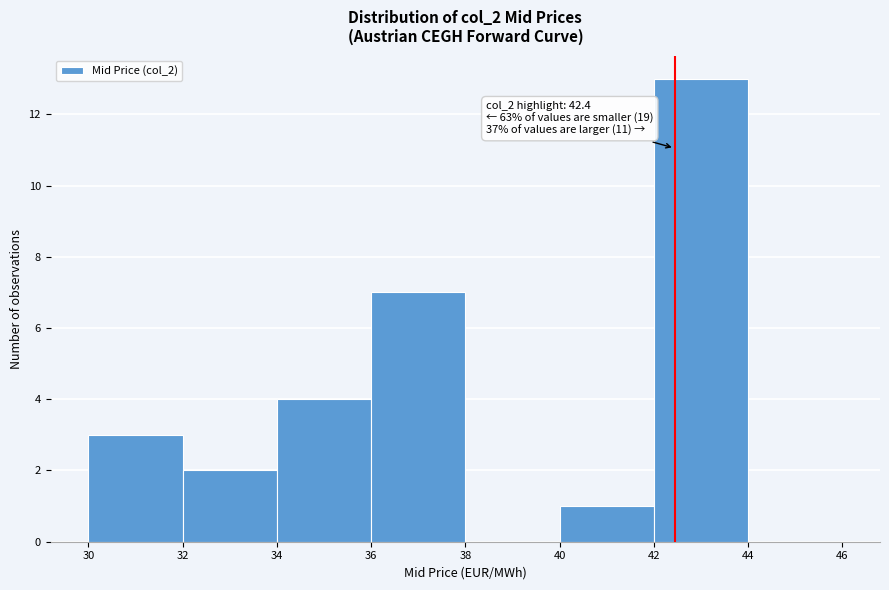

Over which range of the x-axis is the bar tallest?

42 to 44